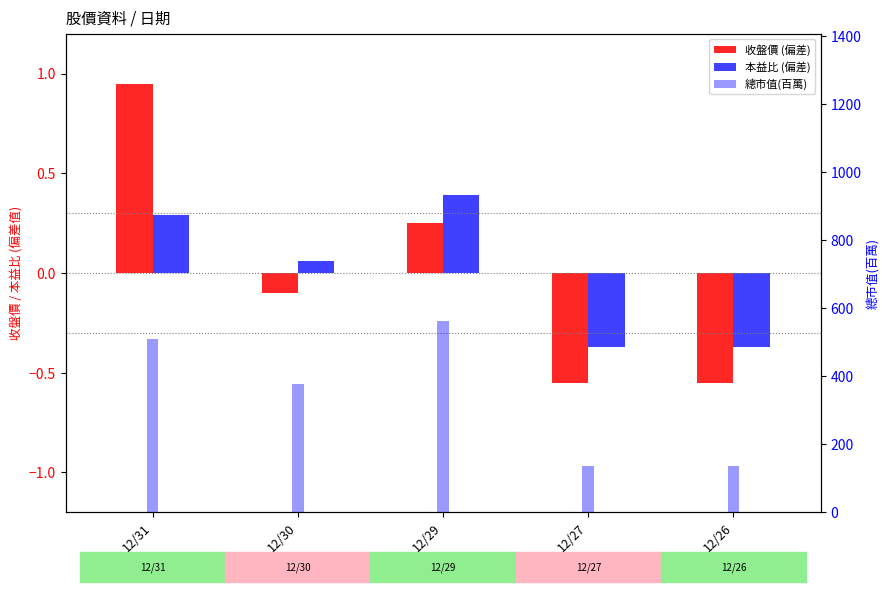

Does the chart contain stacked bars?

No